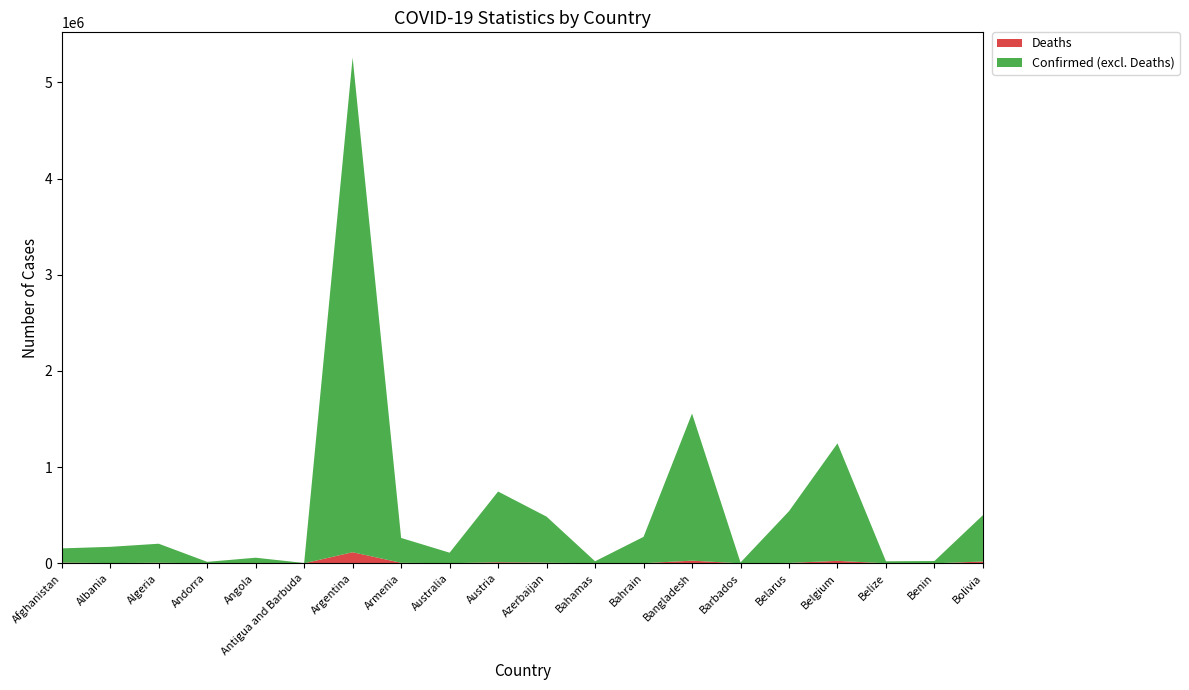

Reading left to right, transcribe all the data shown in this chart.

Confirmed: Afghanistan=155191	Albania=171327	Algeria=203657	Andorra=15222	Angola=58076	Antigua and Barbuda=3336	Argentina=5258466	Armenia=263783	Australia=110343	Austria=746380	Azerbaijan=485275	Bahamas=21114	Bahrain=275175	Bangladesh=1557347	Barbados=8609	Belarus=542077	Belgium=1247197	Belize=21003	Benin=23890	Bolivia=500823
Deaths: Afghanistan=7206	Albania=2710	Algeria=5819	Andorra=130	Angola=1567	Antigua and Barbuda=81	Argentina=115225	Armenia=5354	Australia=1324	Austria=11021	Azerbaijan=6559	Bahamas=533	Bahrain=1389	Bangladesh=27555	Barbados=78	Belarus=4174	Belgium=25612	Belize=418	Benin=159	Bolivia=18750
Recovered: Afghanistan=0	Albania=0	Algeria=0	Andorra=0	Angola=0	Antigua and Barbuda=0	Argentina=0	Armenia=0	Australia=0	Austria=0	Azerbaijan=0	Bahamas=0	Bahrain=0	Bangladesh=0	Barbados=0	Belarus=0	Belgium=0	Belize=0	Benin=0	Bolivia=0